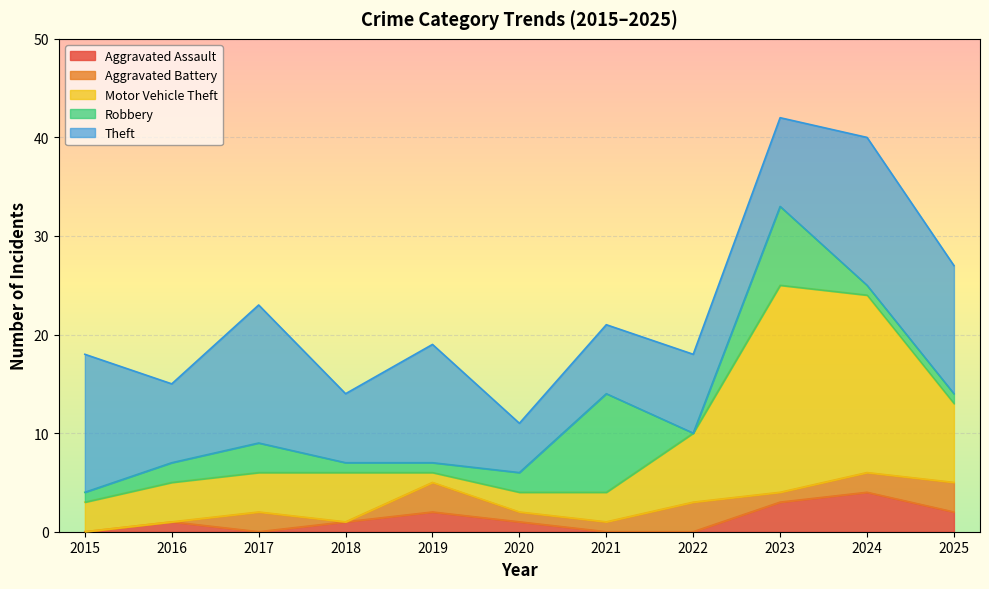

Is it true that Robbery equals 0 at 2018?

False